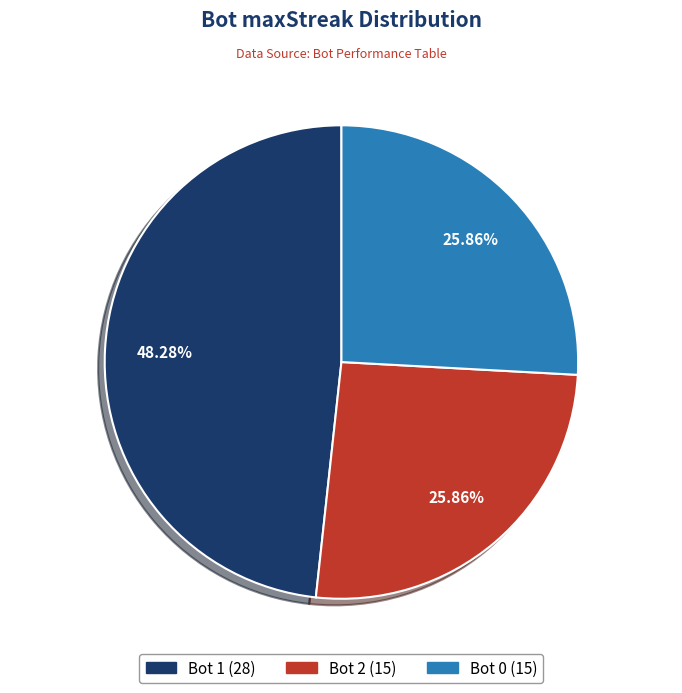

Is there any slice that represents more than half of the pie?

No